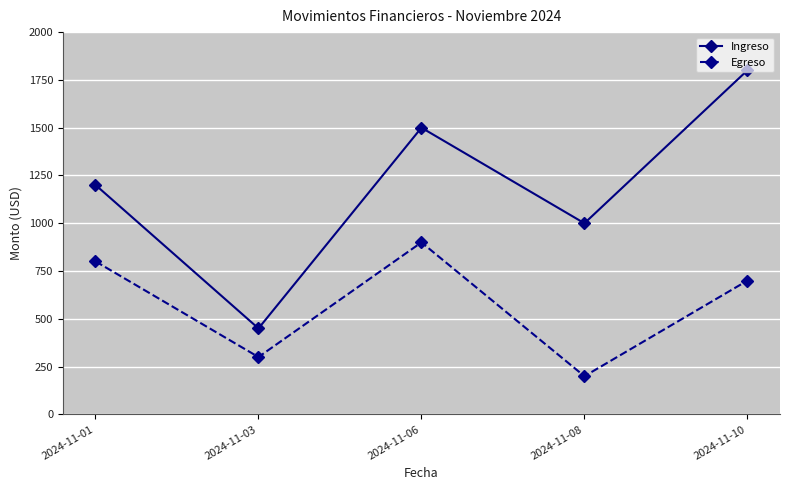

Rank the series by their maximum value, from highest to lowest.

Ingreso, Egreso